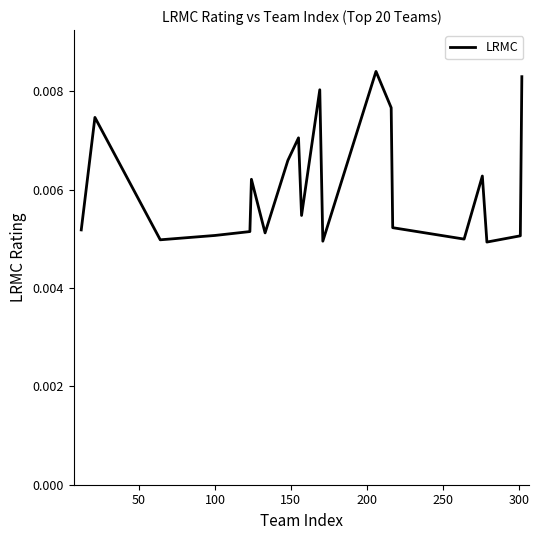

Does the chart have visible grid lines?

No